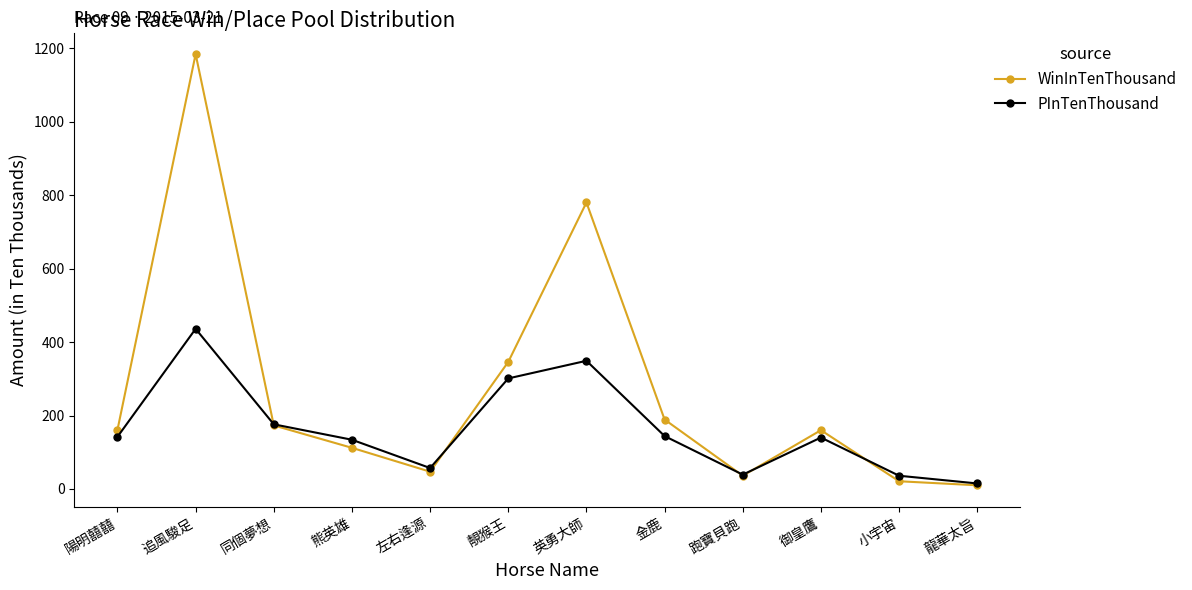

Does the chart have visible grid lines?

No